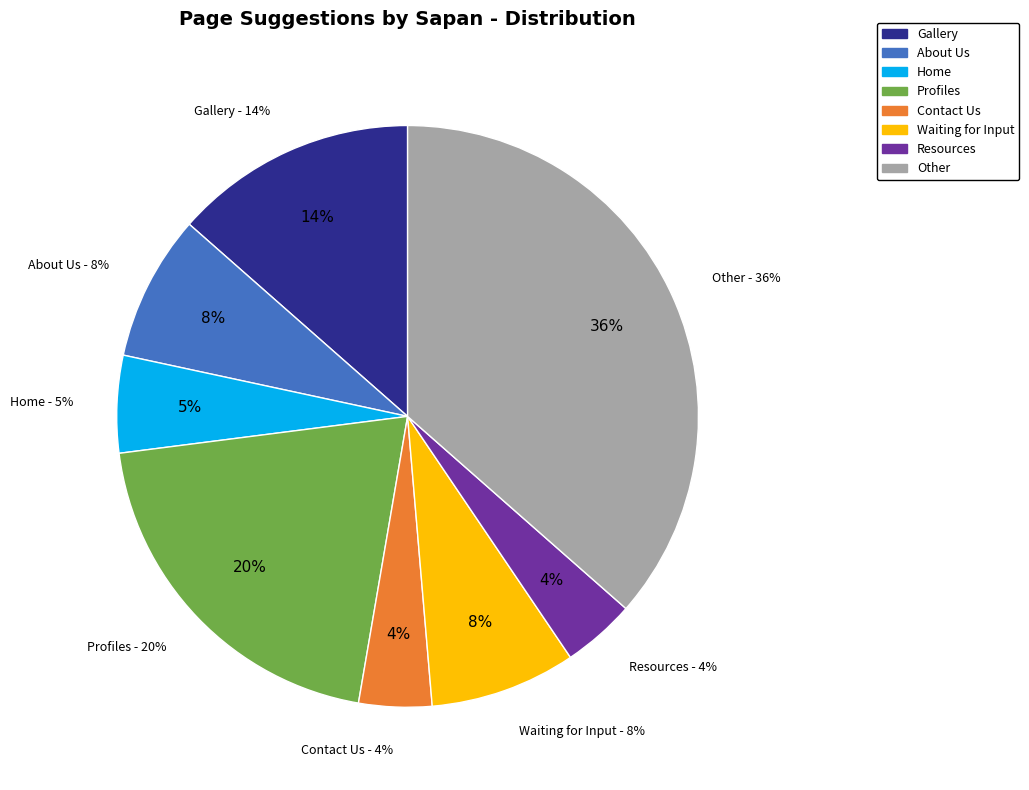

Rank the categories by value from highest to lowest.

Other, Profiles, Gallery, About Us, Waiting for Input, Home, Contact Us, Resources